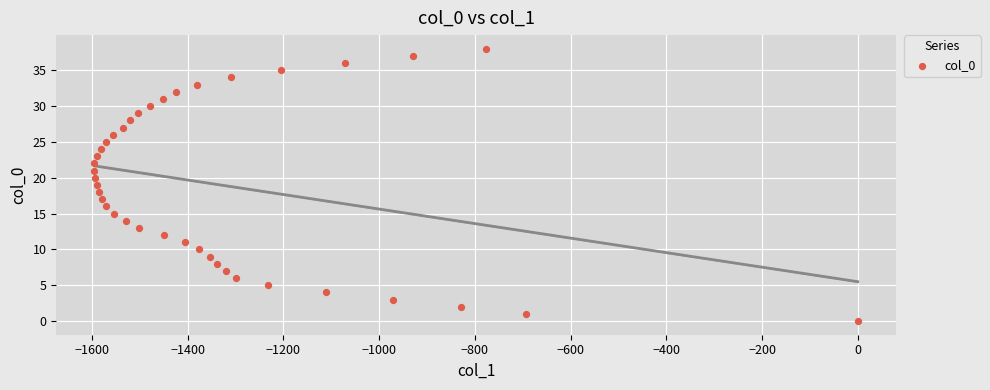

What is the range of X values (max minus min)?

1595